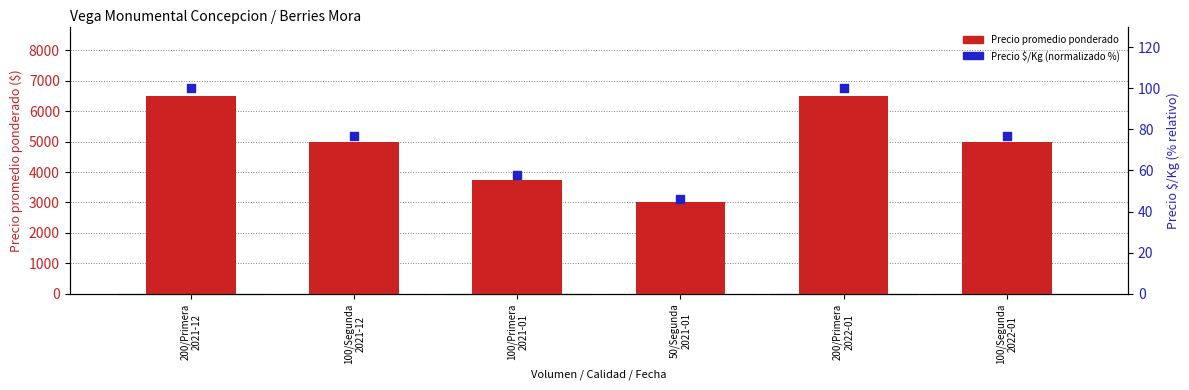

At which category is the sum across all series the highest?

200/Primera
2021-12